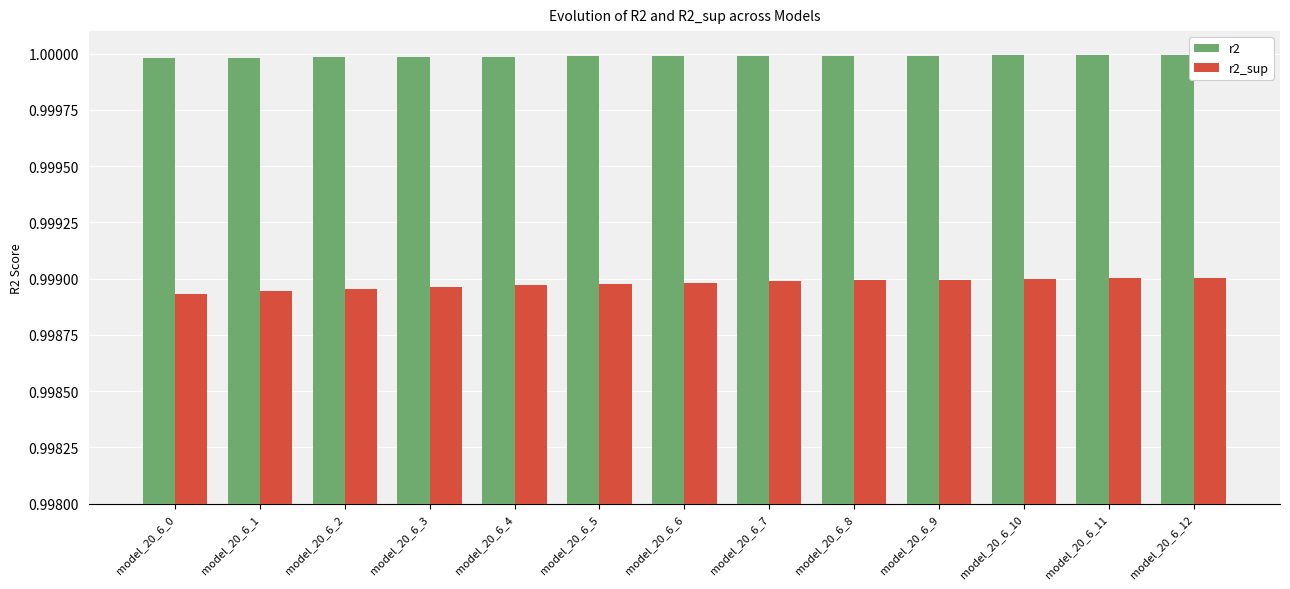

What is the total value across all series at model_20_6_4?

2.0